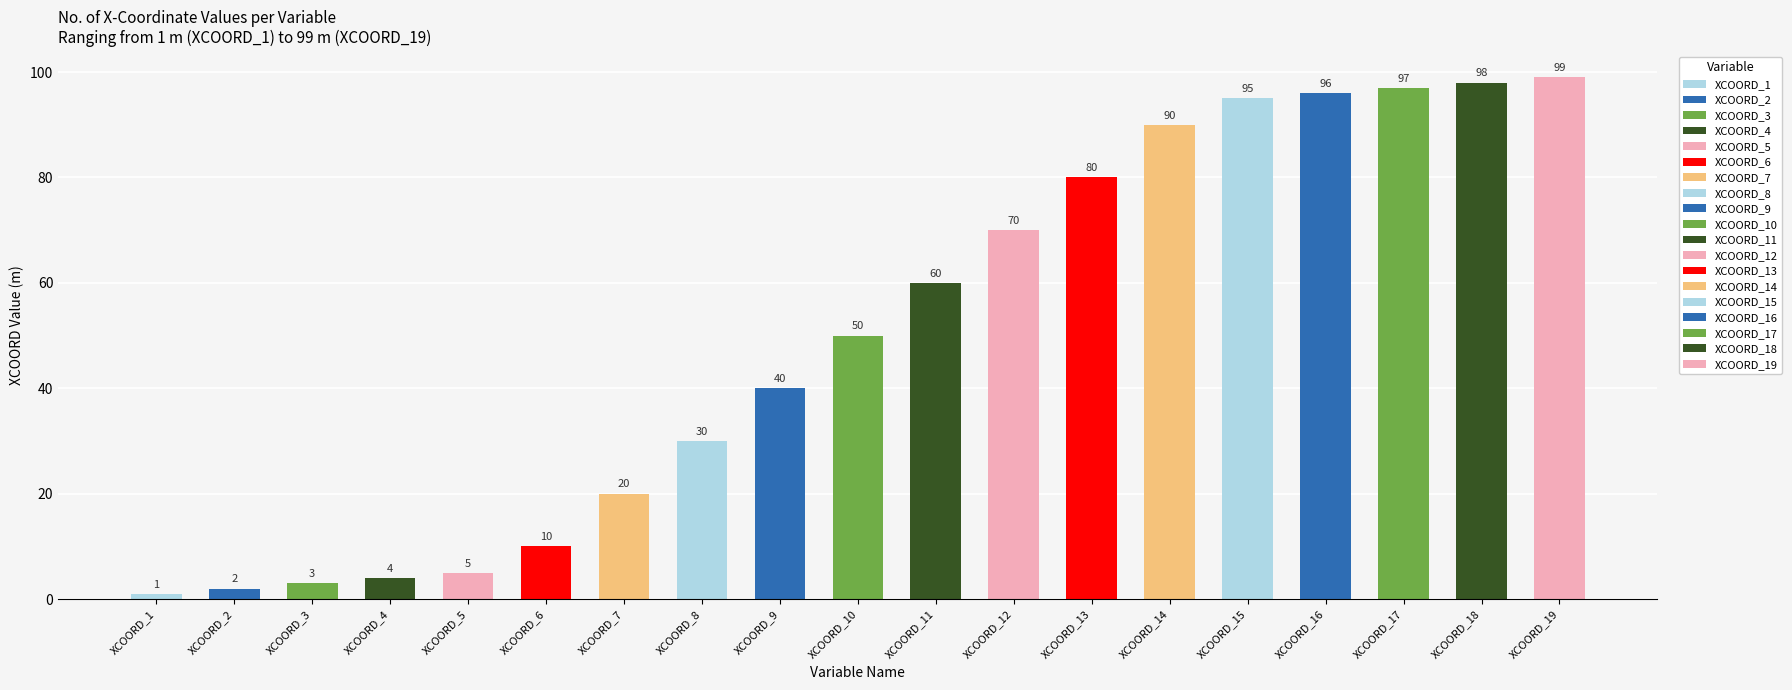

Reading left to right, transcribe all the data shown in this chart.

1	2	3	4	5	10	20	30	40	50	60	70	80	90	95	96	97	98	99